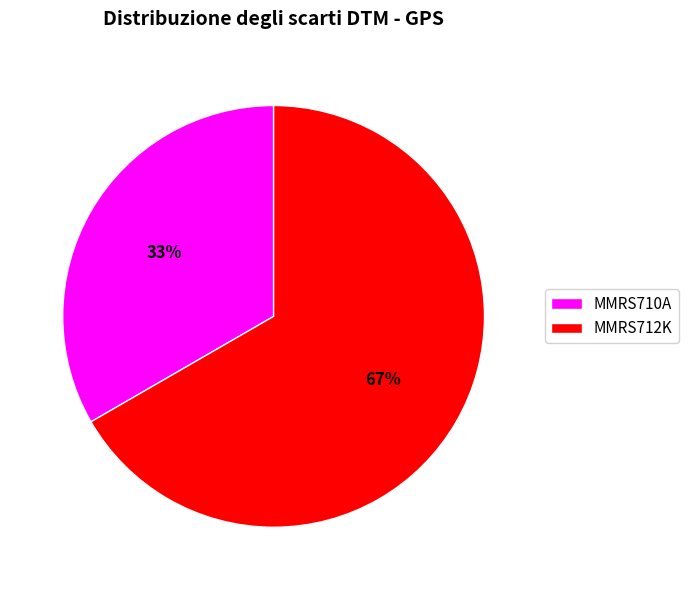

Is the sum of MMRS712K and MMRS710A greater than half?

Yes